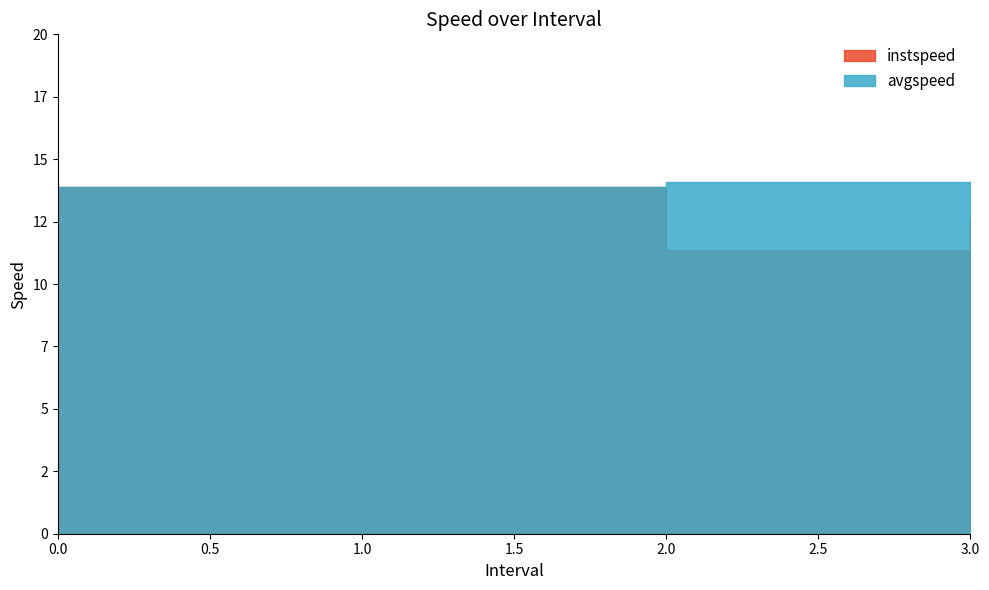

What is the difference between the highest and lowest values at 3.0?

2.3